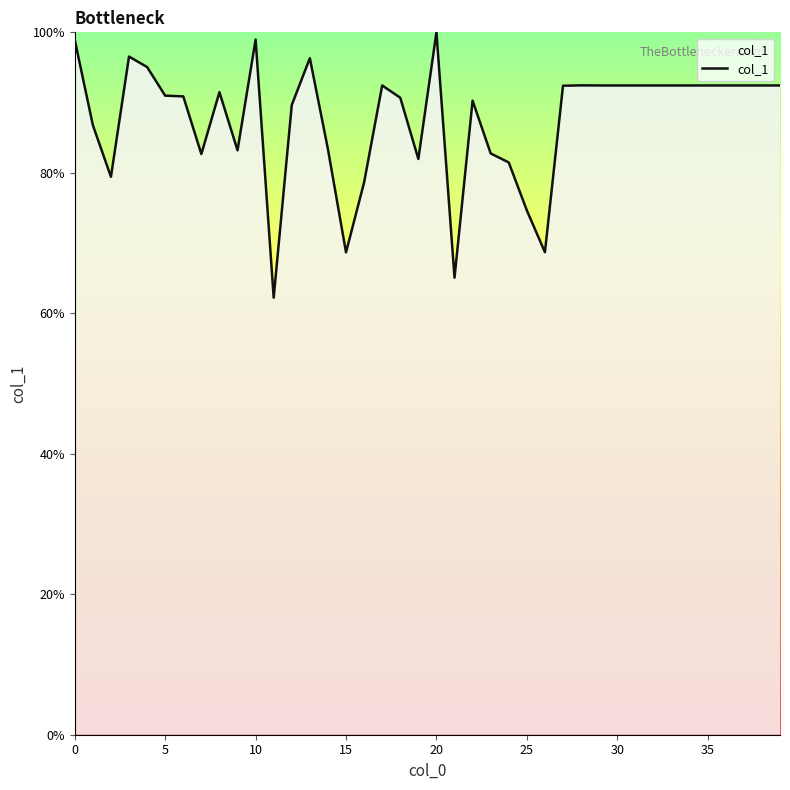

What is the difference between the maximum and minimum values?

37.8